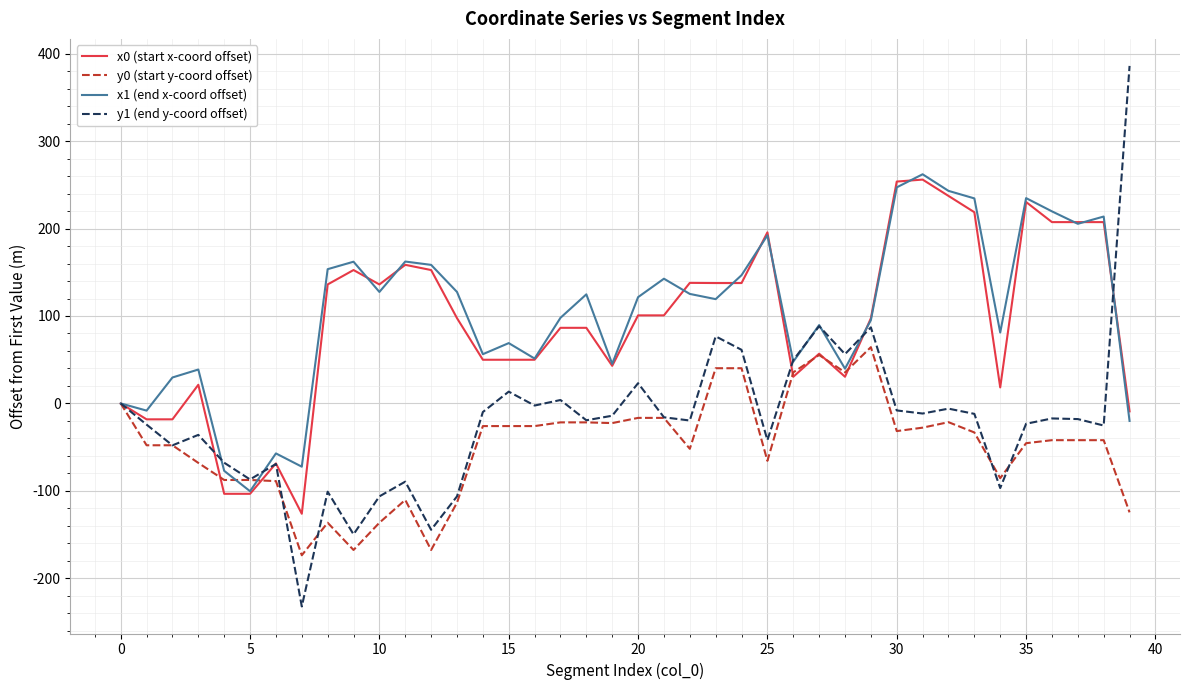

Which series has the widest spread of values?

y1 (end y-coord offset)